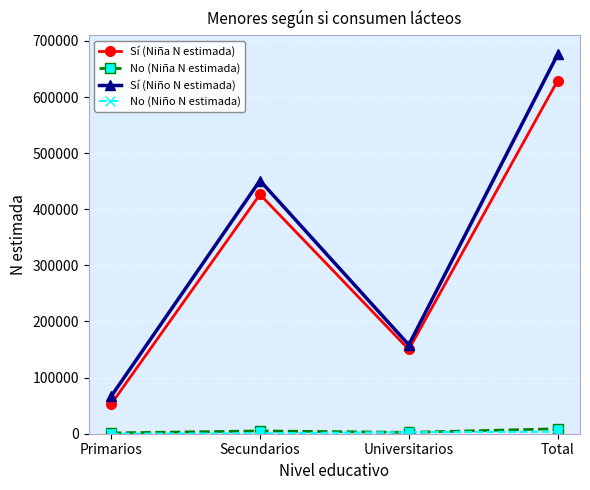

Does the chart have visible grid lines?

Yes